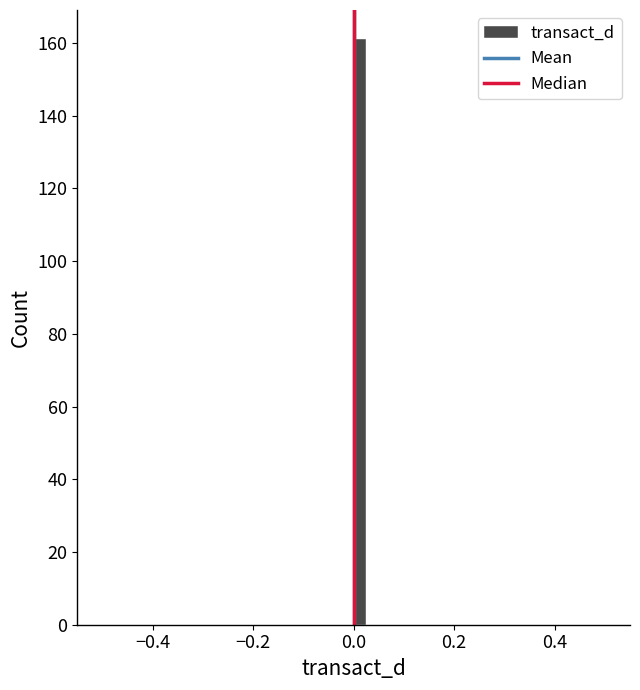

Read against the x-axis, roughly where is the centre of the tallest bar?

0.02